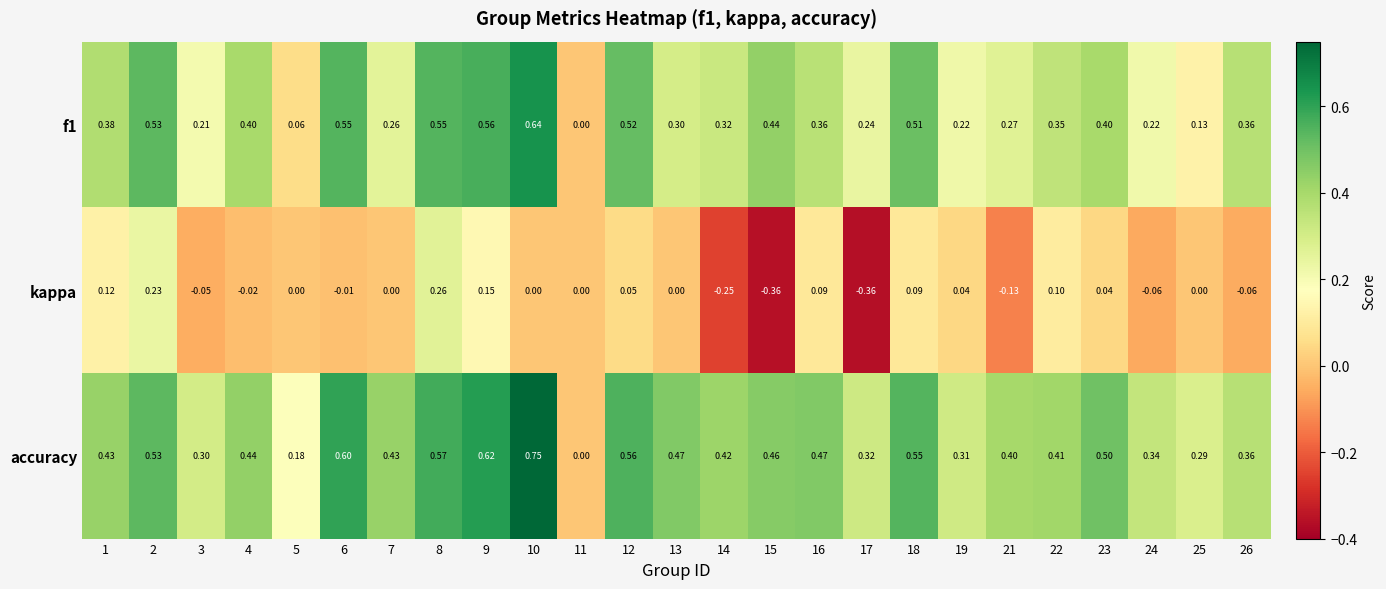

How many series are shown in this chart?

3